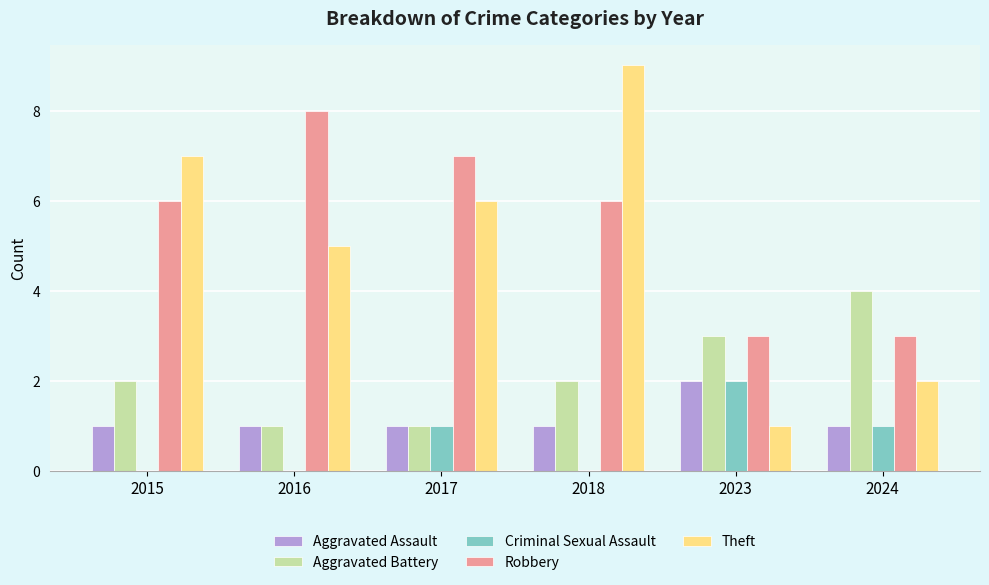

The Criminal Sexual Assault series shows 1 at 2017. True or false?

True